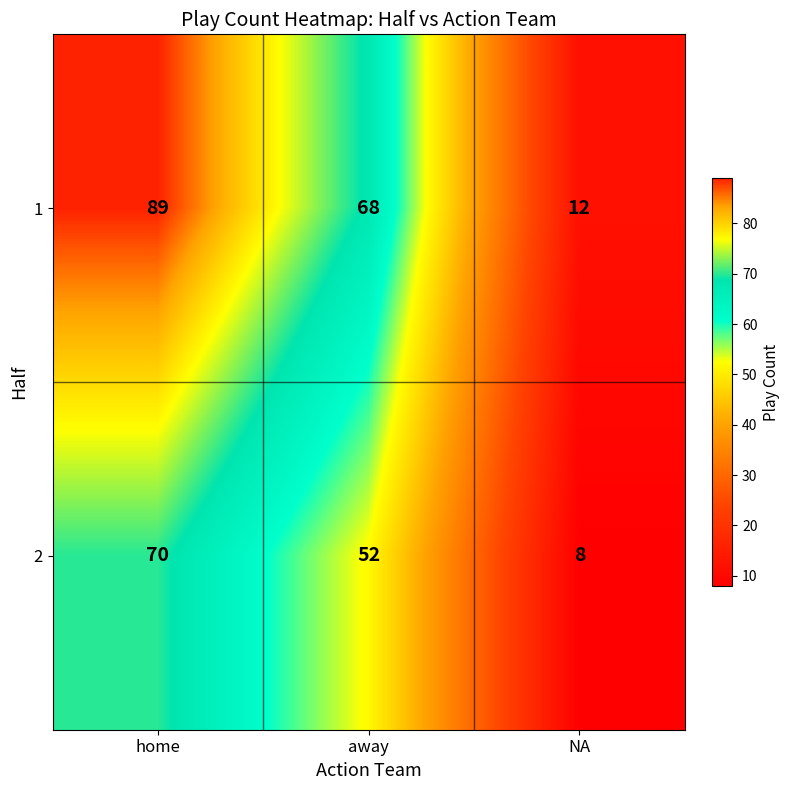

Read the 1 value at away, to the nearest 5.

70